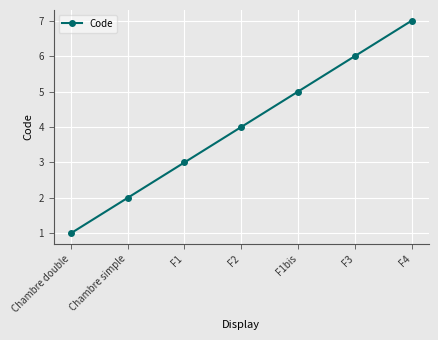

Count the values in the range 2 to 6.

5